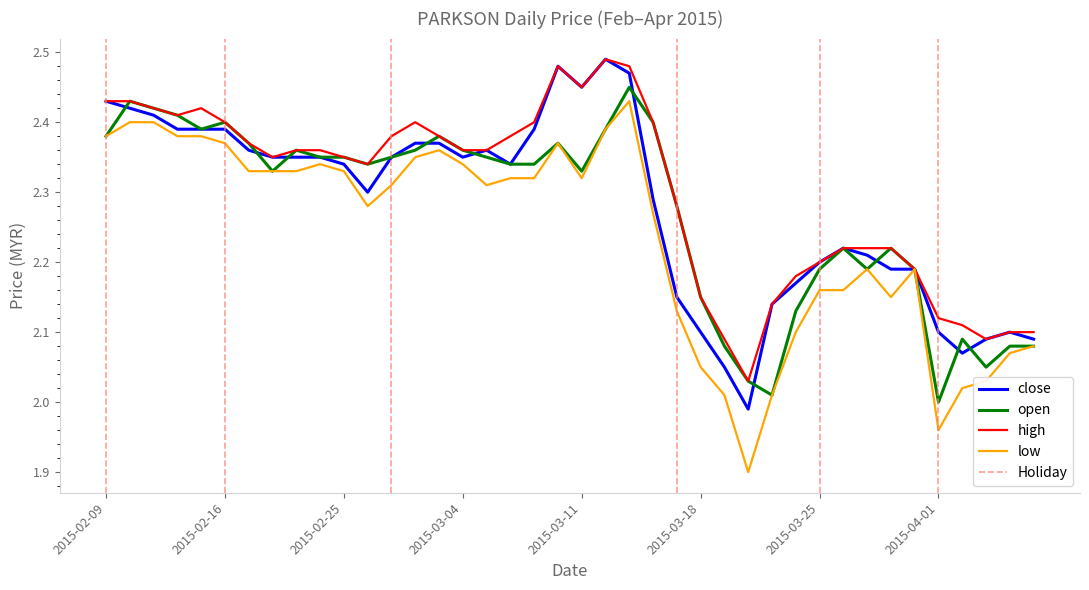

Is it true that open equals 2.4 at 2015-02-11?

True